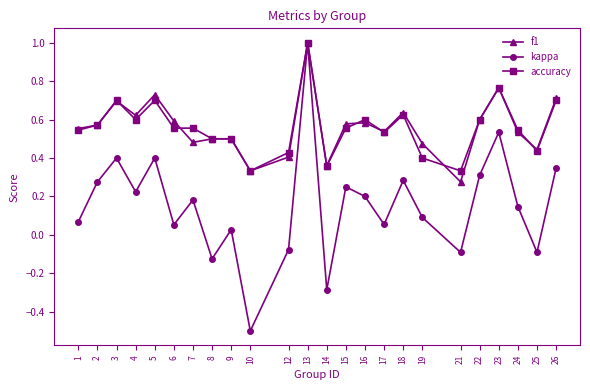

The f1 series shows 0.5 at 19. True or false?

True